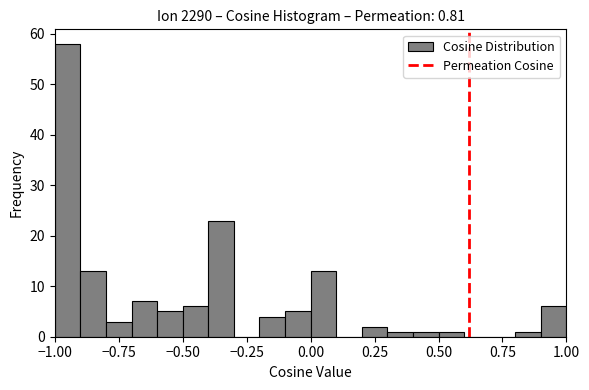

Read against the x-axis, roughly where is the centre of the tallest bar?

-0.95